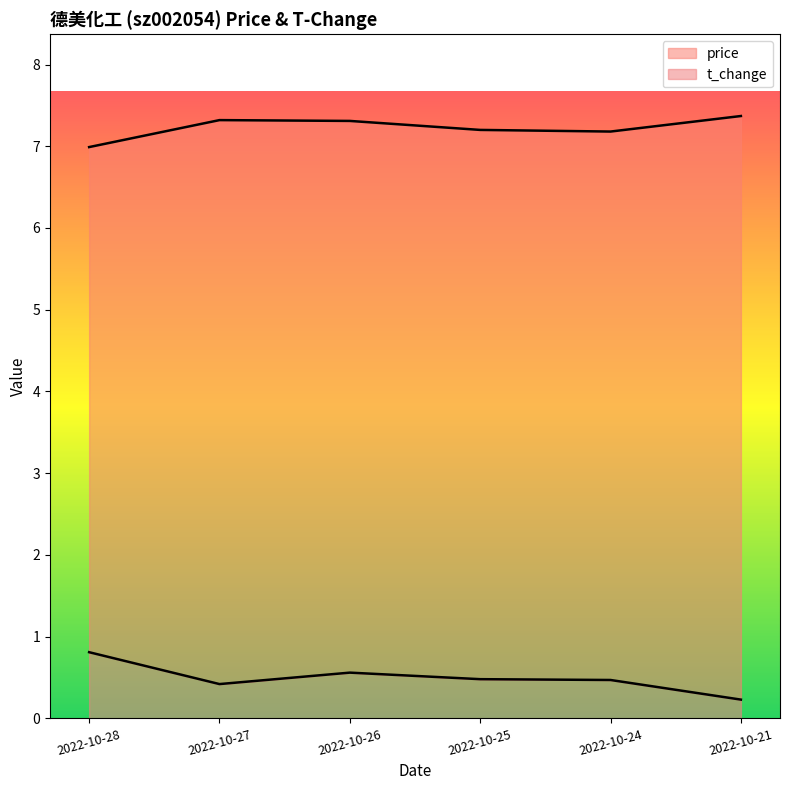

What is the approximate value of price at 2022-10-27?

7.3